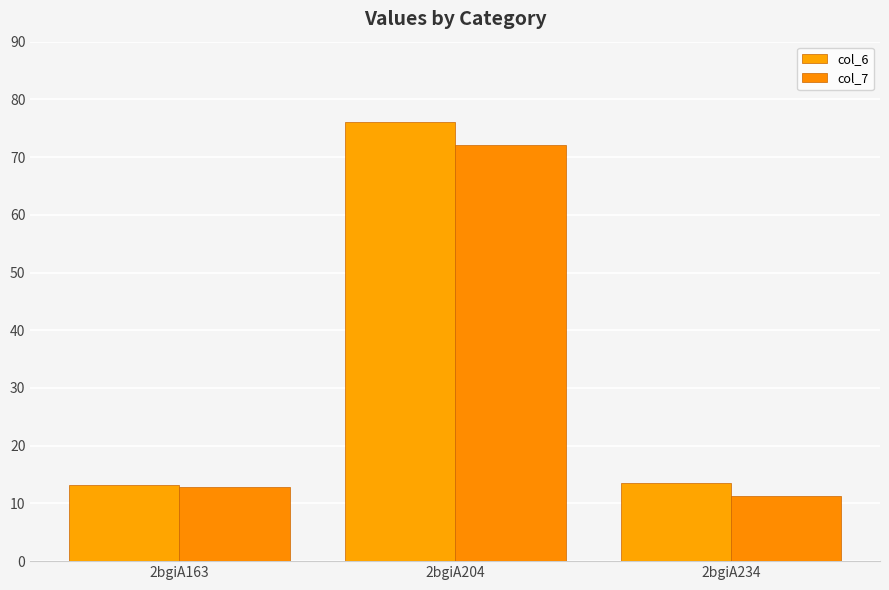

Which series has the largest total across all categories?

col_6